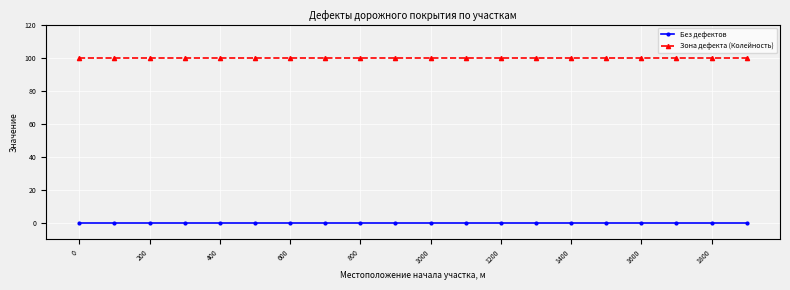

Which series has the largest total across all categories?

Зона дефекта (Колейность)